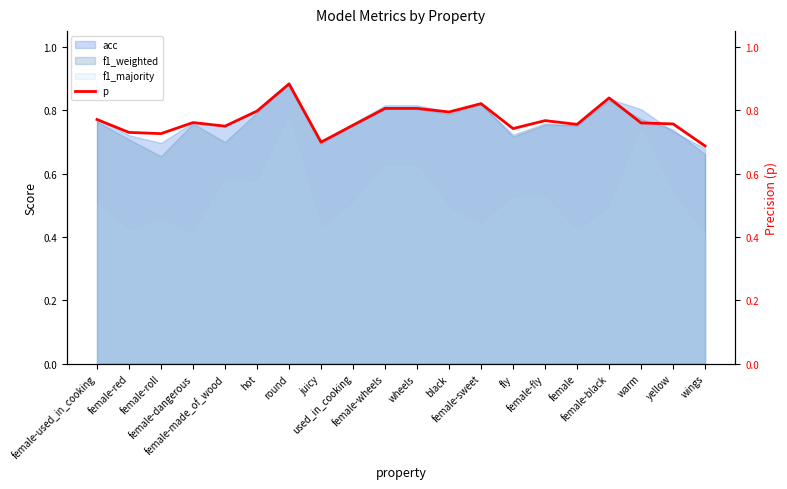

What is the label of the 7th point from the right?

fly